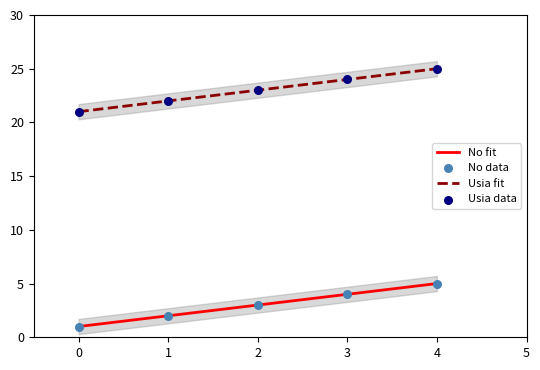

Rank the categories by Usia fit value from highest to lowest.

4, 3, 2, 1, 0